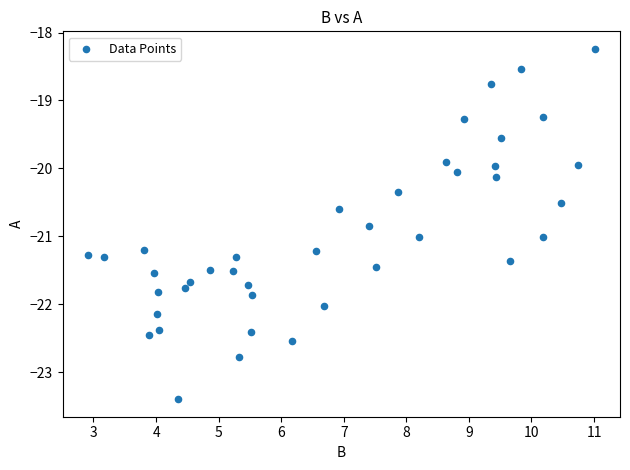

What is the range of Y values (max minus min)?

5.2